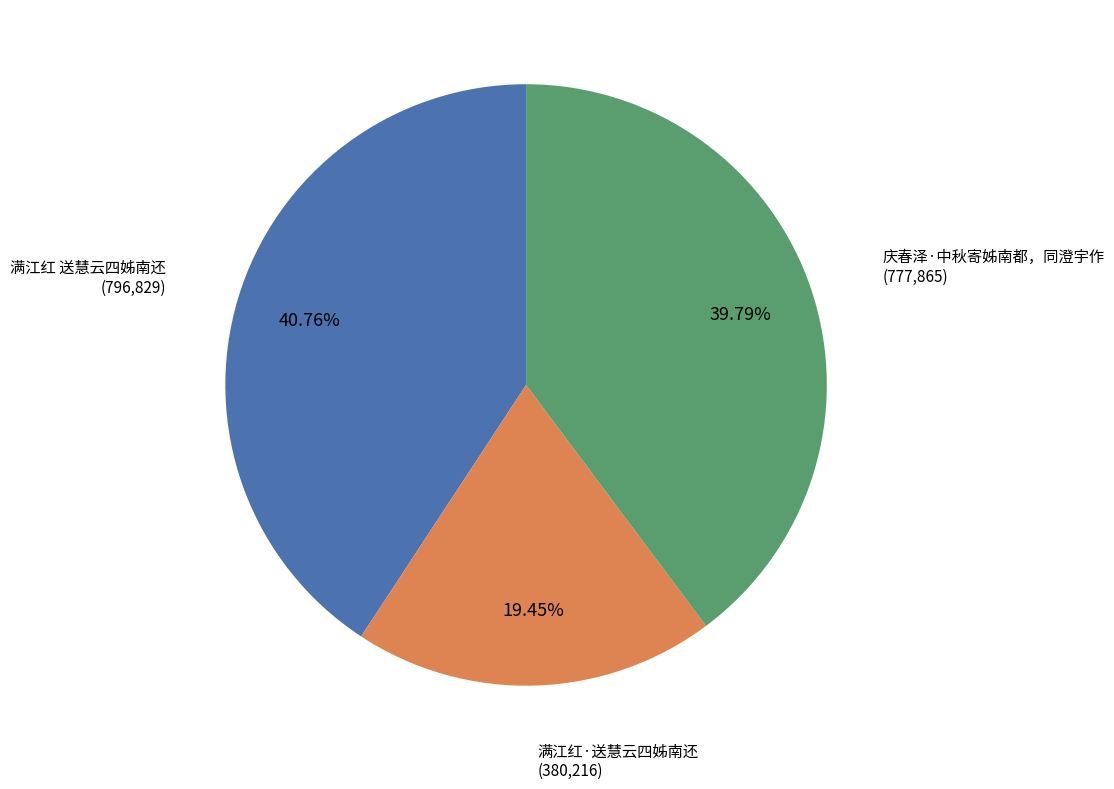

Is there any slice that represents more than half of the pie?

No